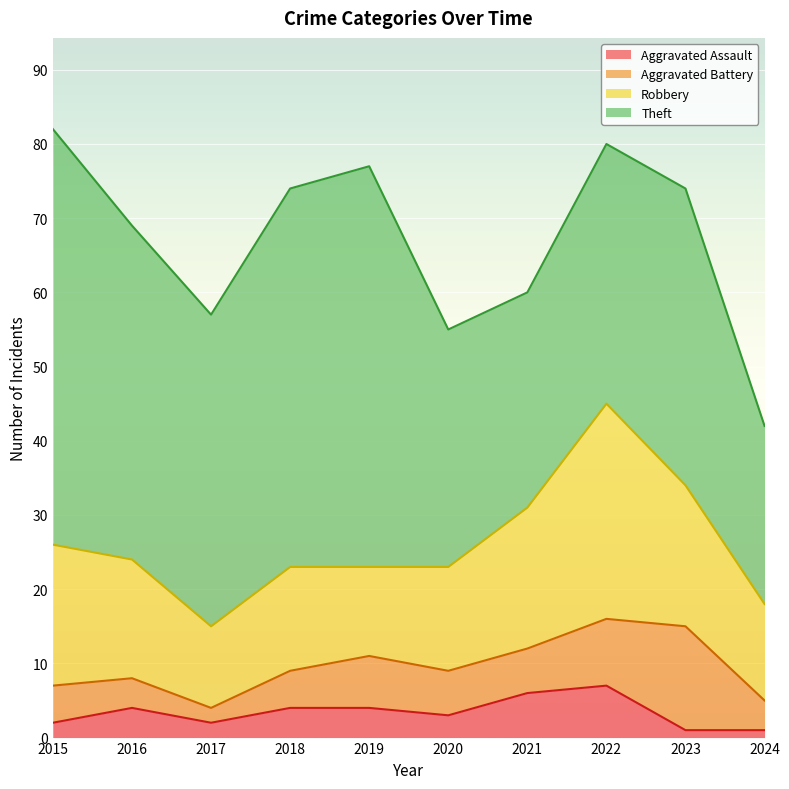

At which category does Theft reach its first local valley?

2017